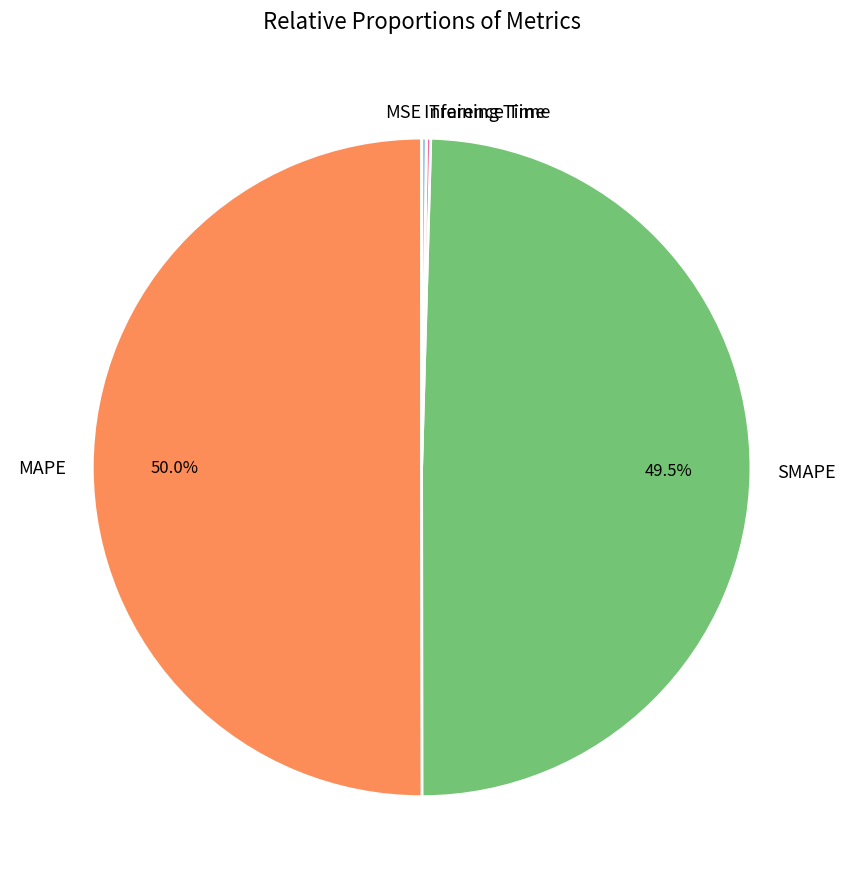

What portion of the pie excludes SMAPE?

50.5%